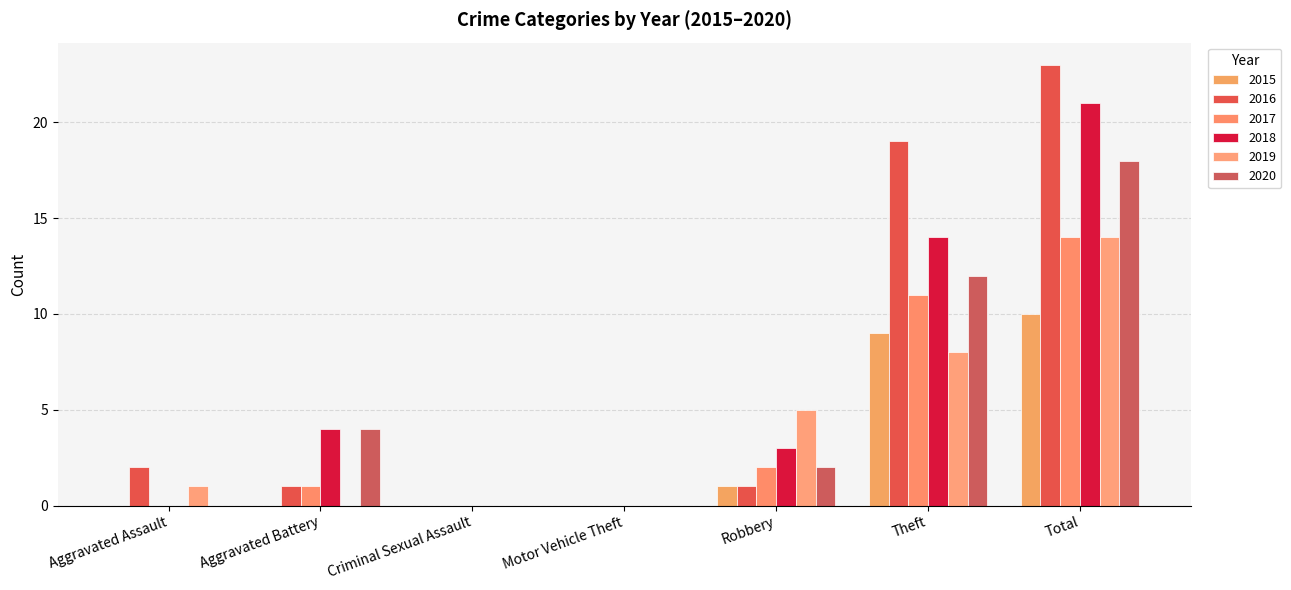

What is the label of the 1st bar from the right?

Total